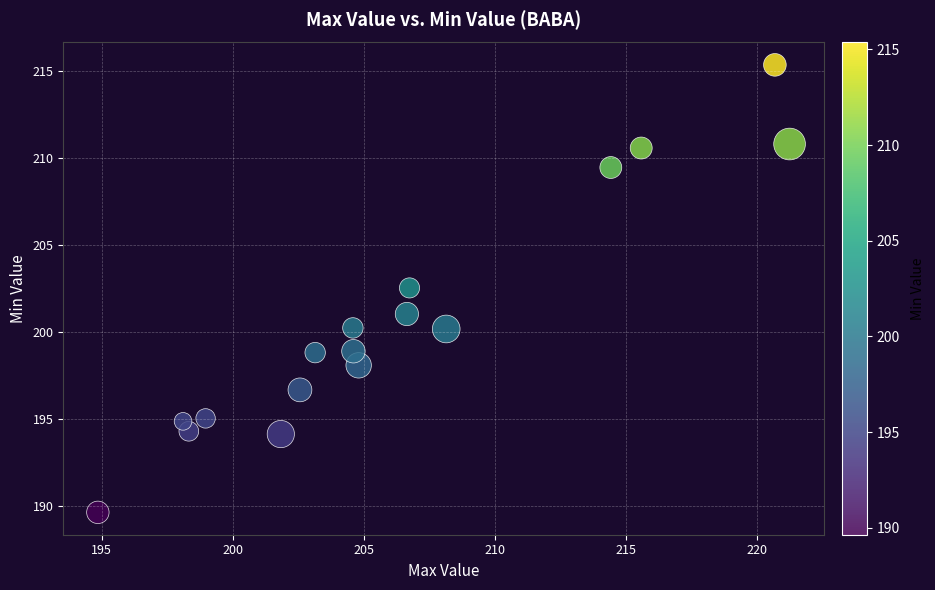

What is the range of Y values (max minus min)?

25.7